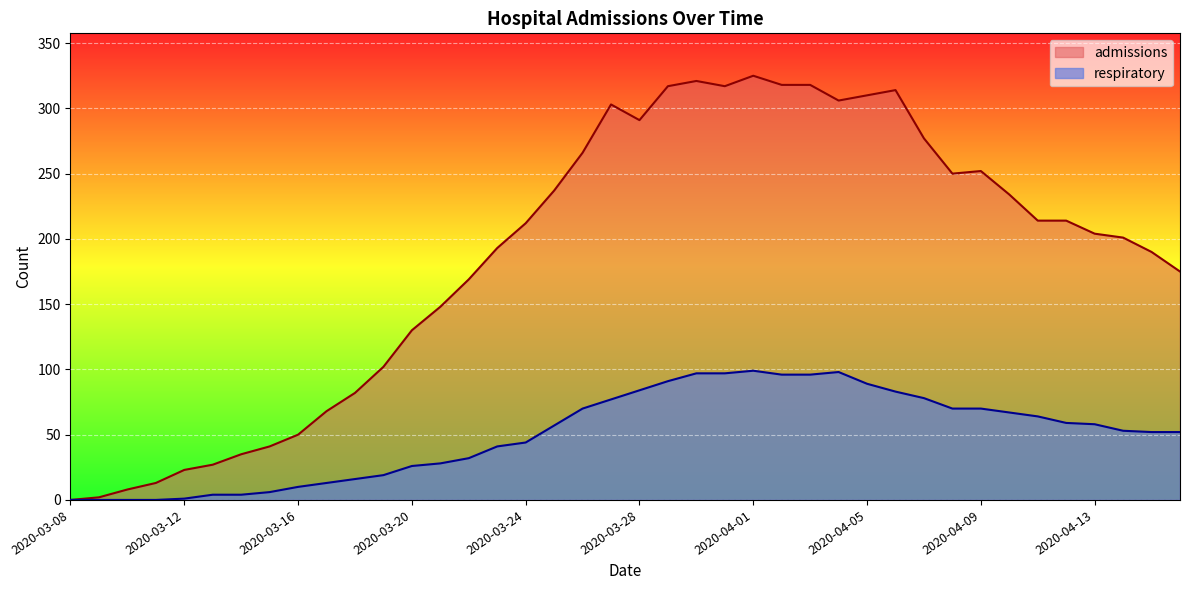

Where is respiratory nearest to the value 49?

2020-04-15